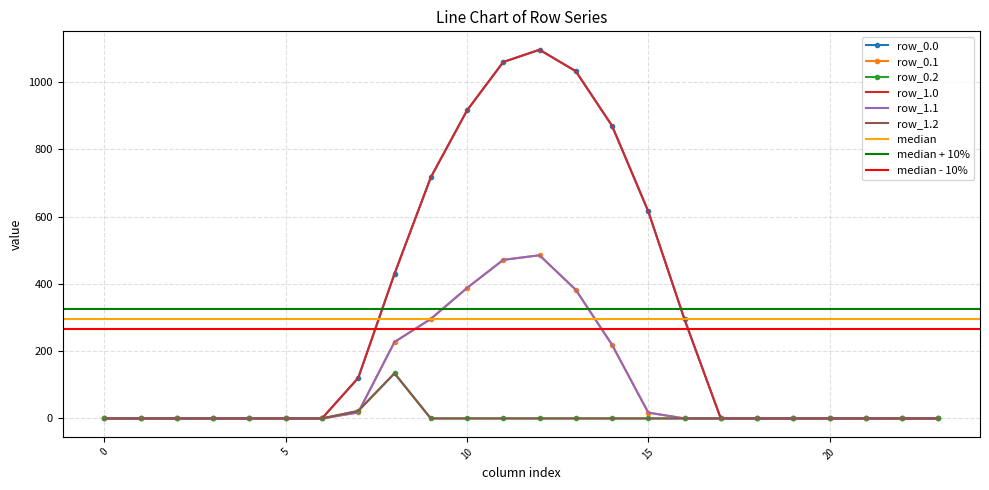

How many lines are shown in the chart?

6